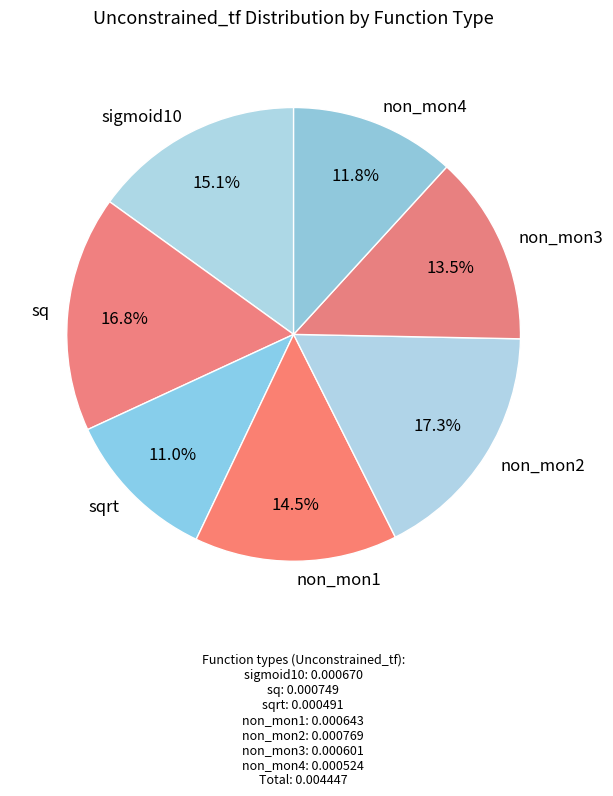

Is the sum of sqrt and sq greater than half?

No